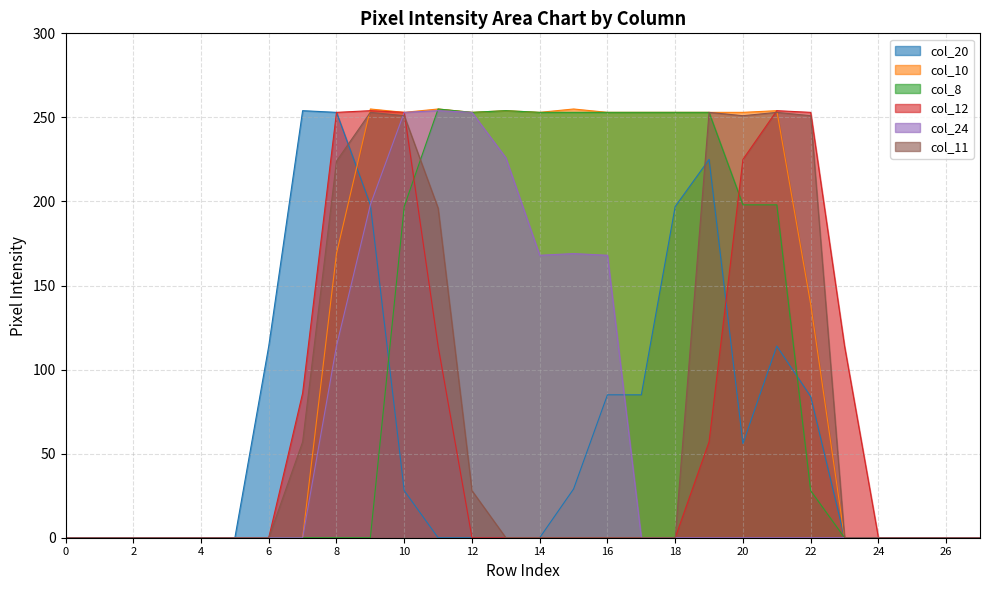

How many distinct data groups are displayed?

6